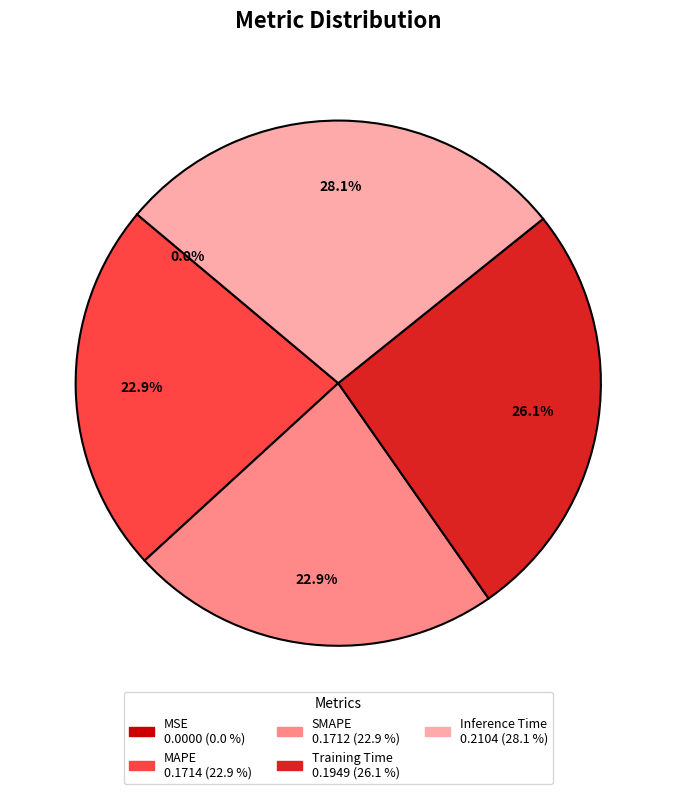

What percentage is the MAPE slice, to the nearest percent?

23%